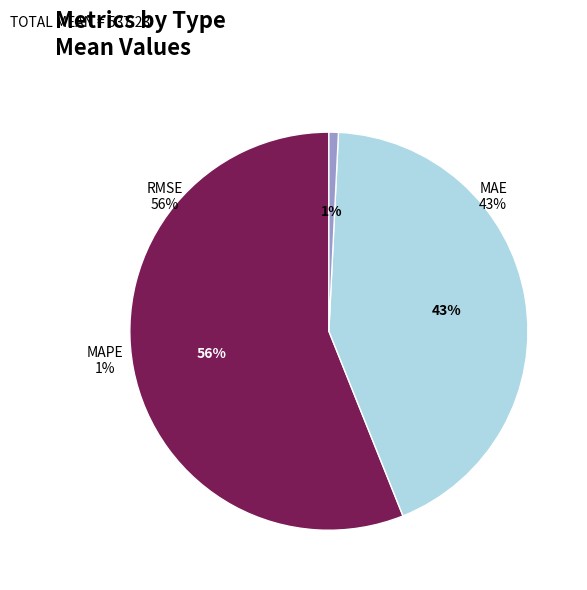

To the nearest percent, what portion does MAPE represent?

1%